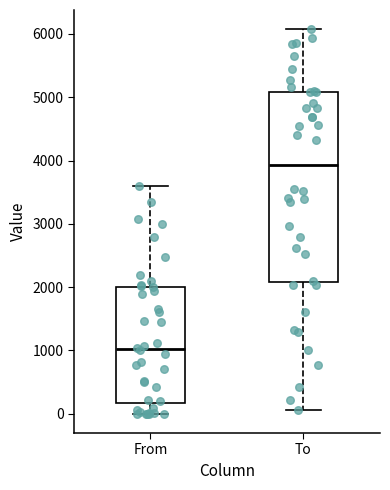

Which box's median line is the highest?

To